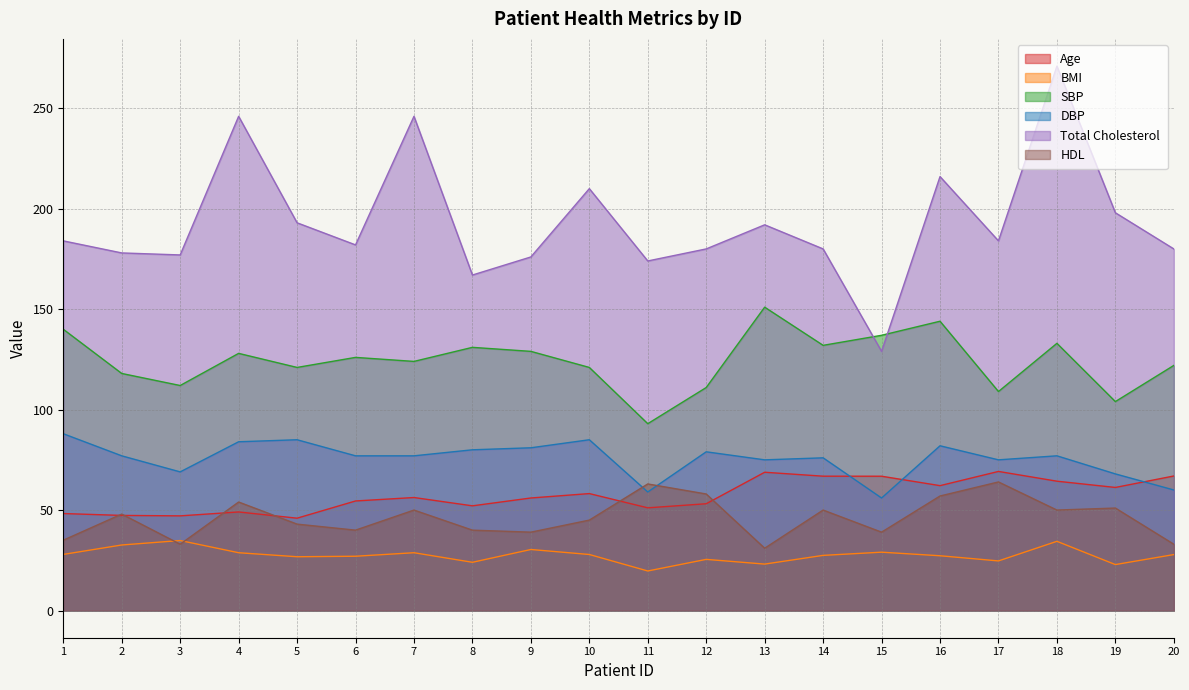

Where is the first local minimum for BMI?

5